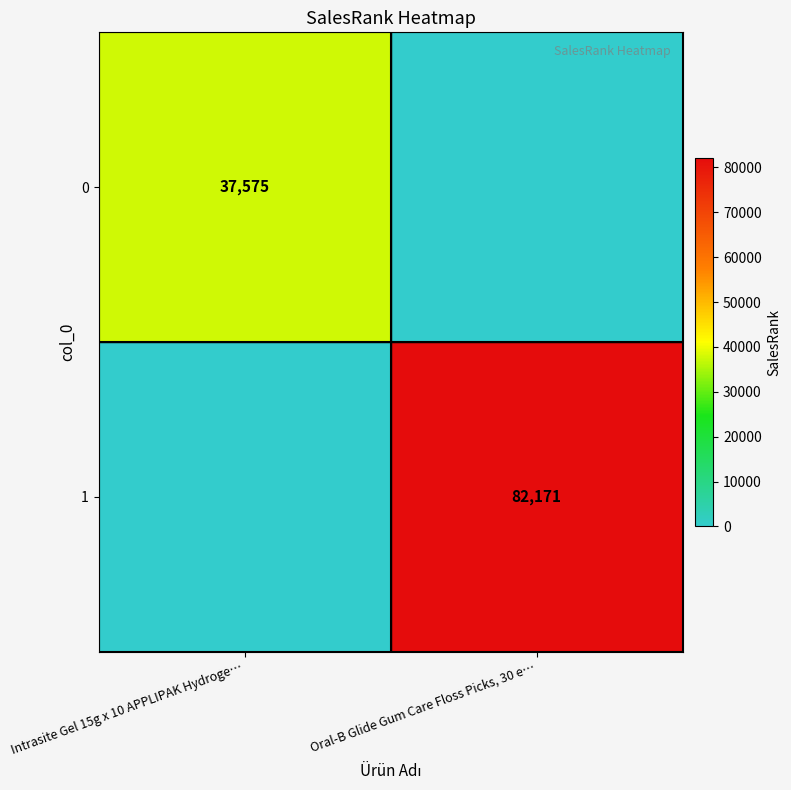

At which category is the sum across all series the highest?

Oral-B Glide Gum Care Floss Picks, 30 e…